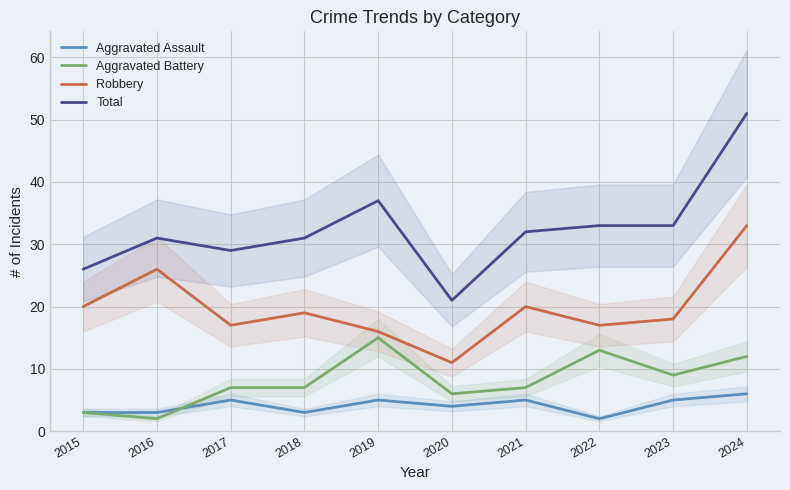

How many values in the Aggravated Battery series exceed 7?

4